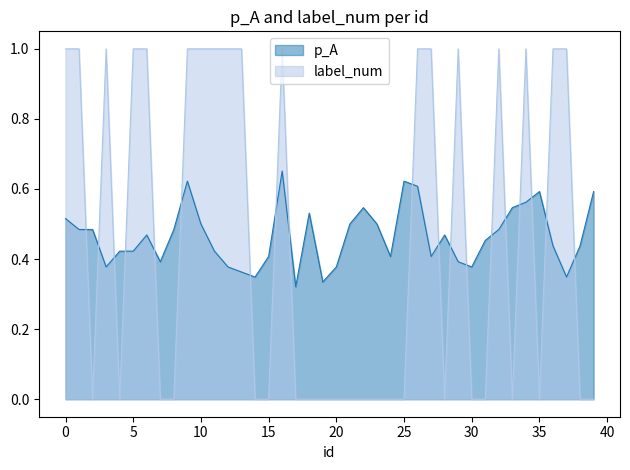

How many interior local peaks does the p_A series have?

8